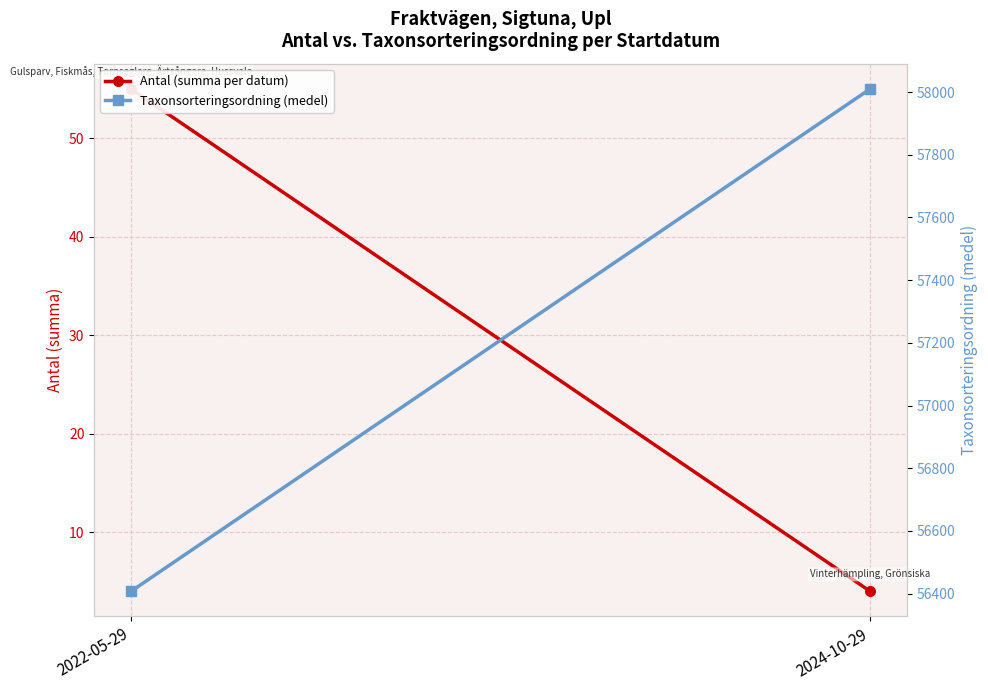

Read the Taxonsorteringsordning (medel) value at 2022-05-29.

56407.4